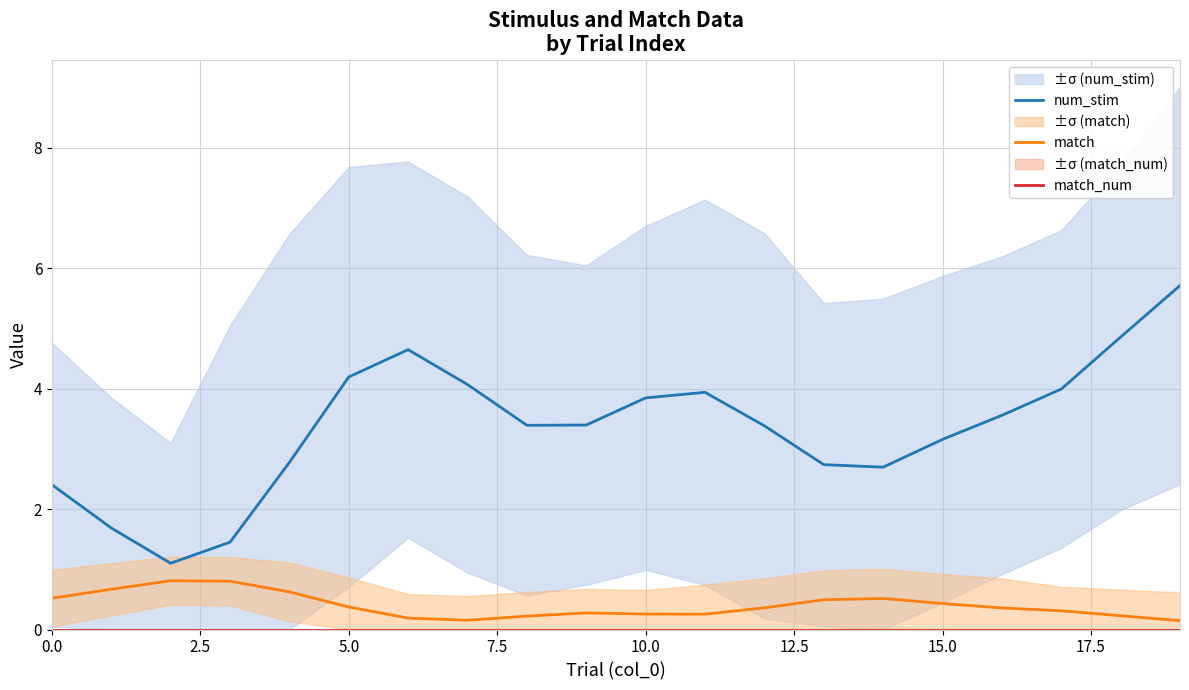

What is the highest value of the match series?

0.8